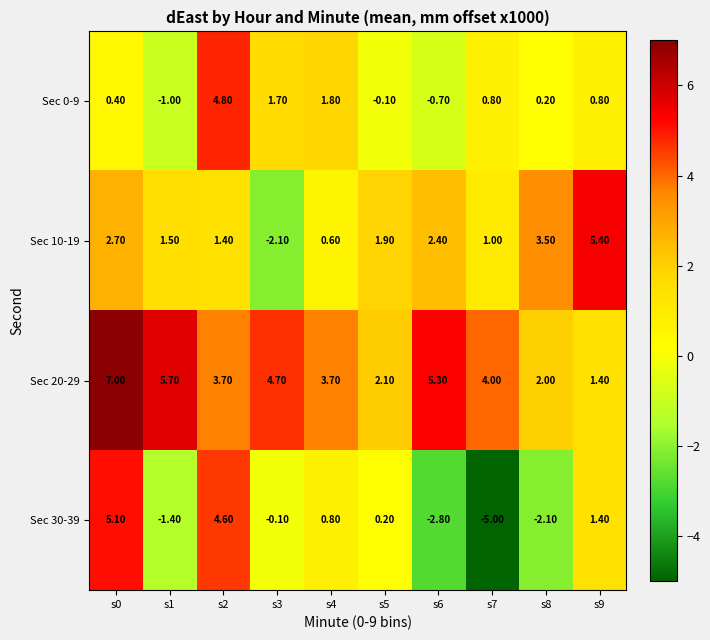

Rank the series by their average value, from lowest to highest.

Sec 30-39, Sec 0-9, Sec 10-19, Sec 20-29